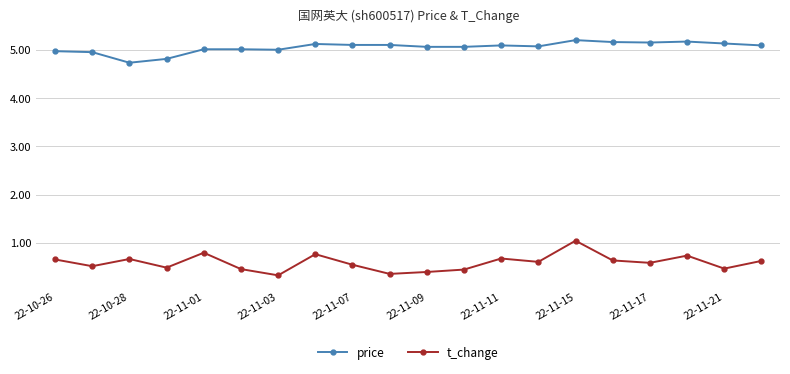

What is the minimum value for price?

4.7